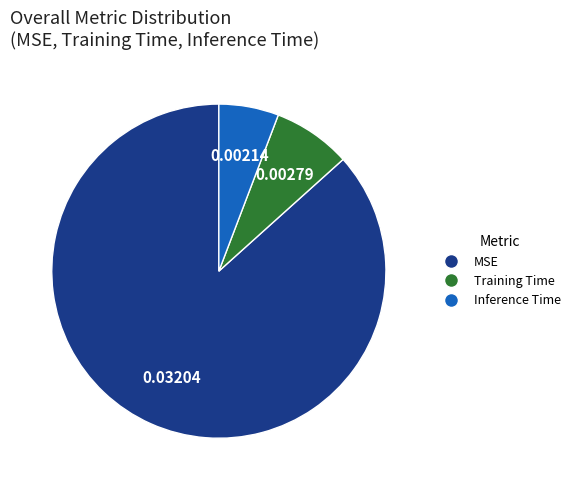

Between Training Time and Inference Time, which is larger?

Training Time